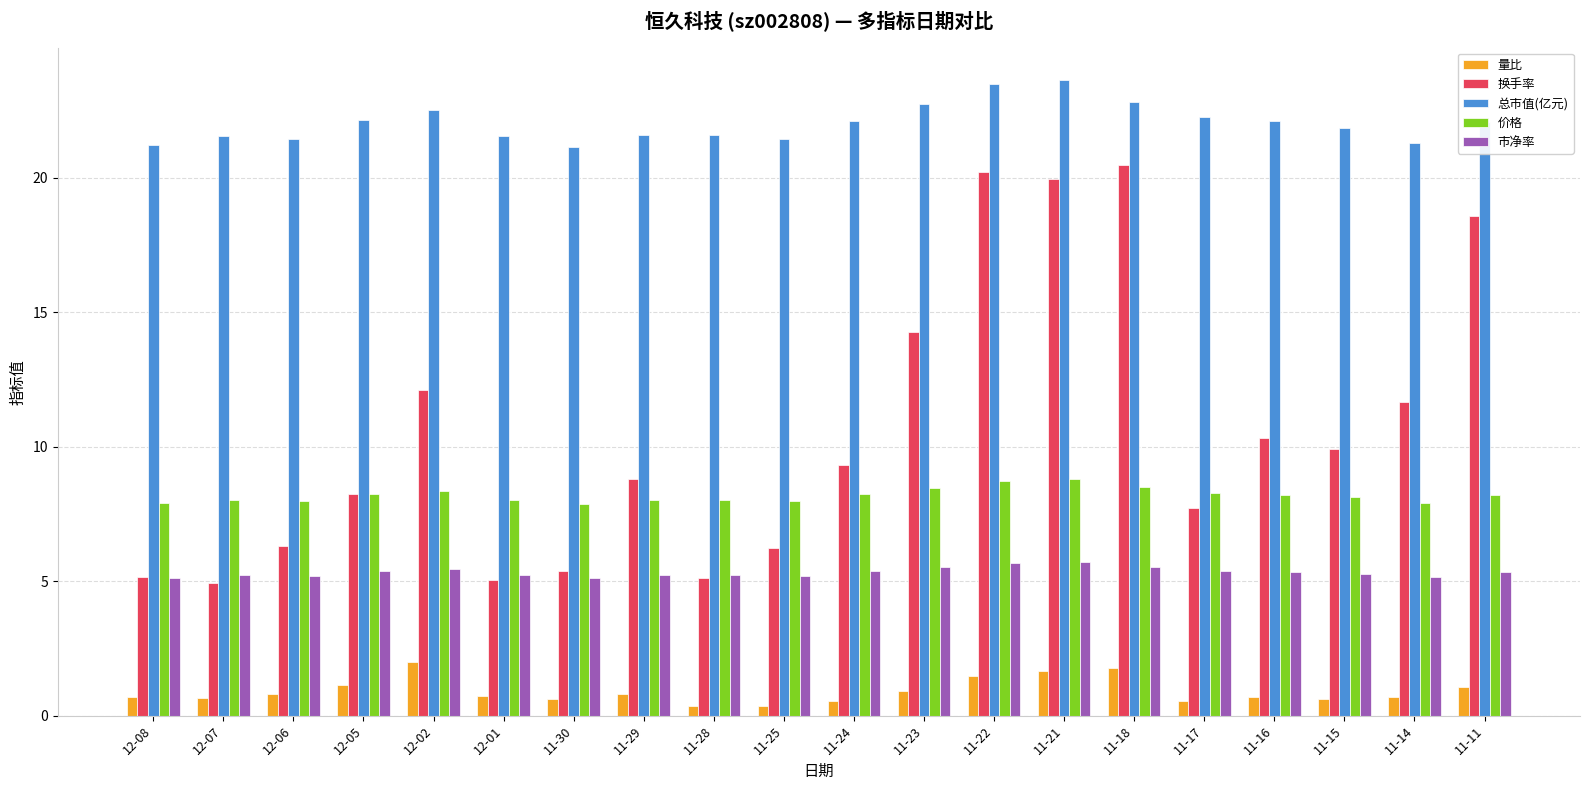

What is the difference between the highest and lowest values at 12-08?

20.5